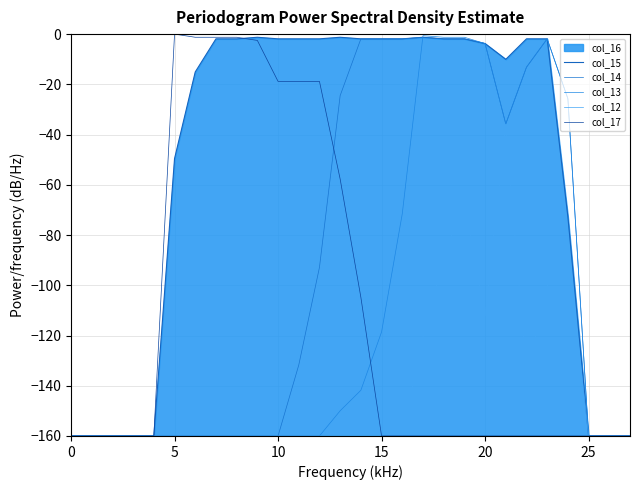

True or false: col_14 has more than 2 points higher than both neighbors.

False